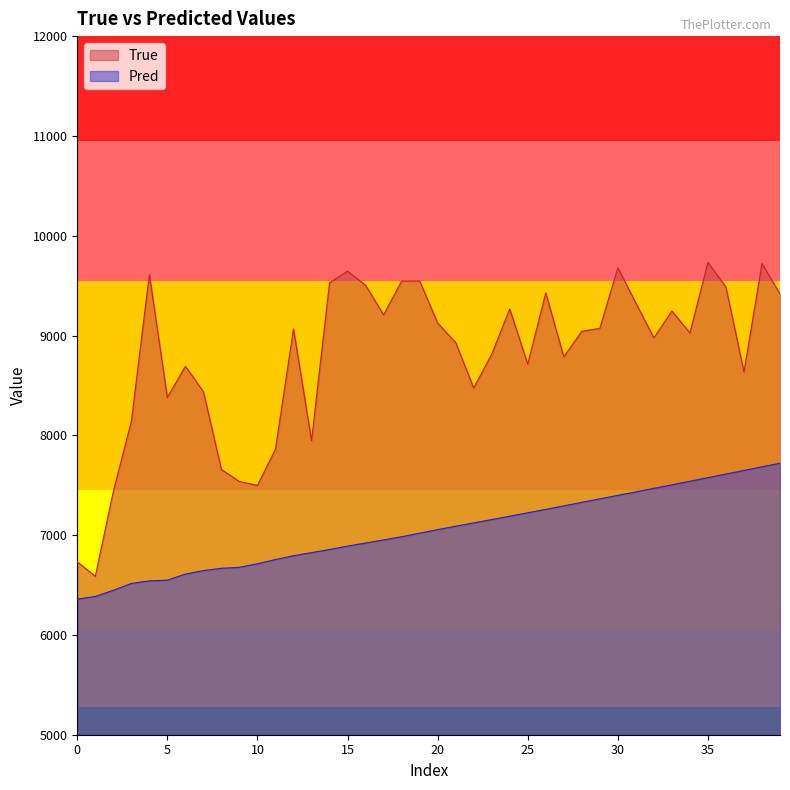

What is the greatest value displayed?

9733.0